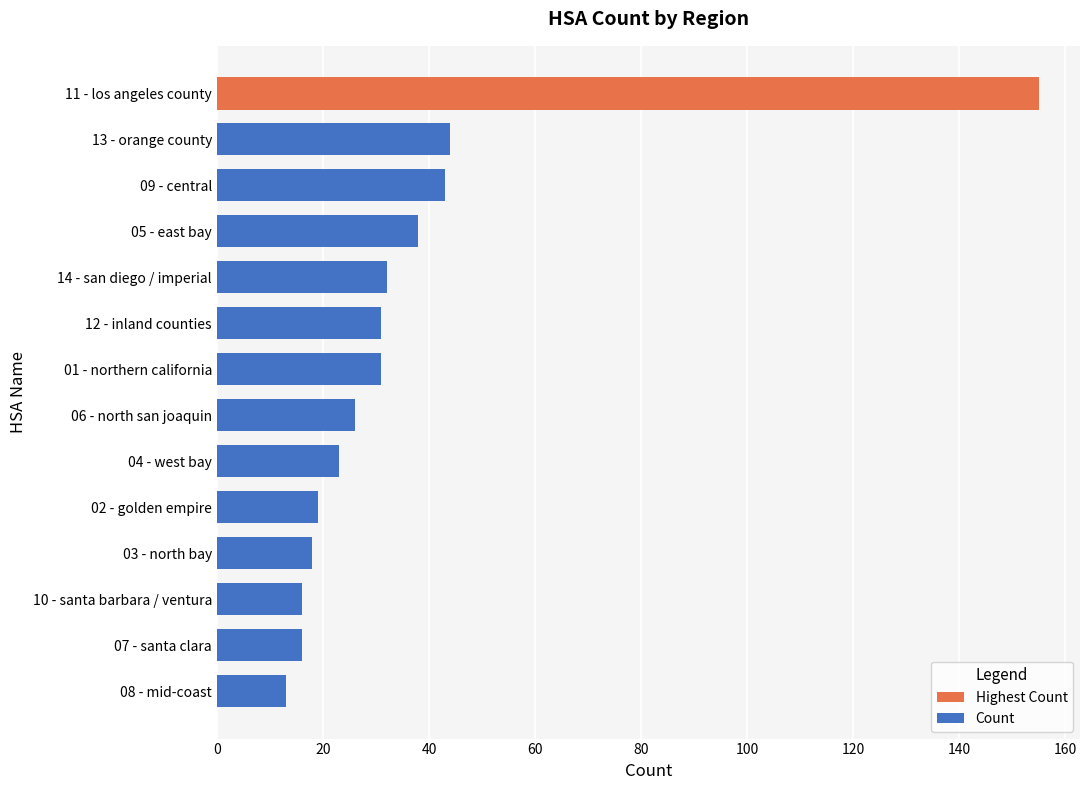

Is it true that the value at 10 - santa barbara / ventura is 26?

False